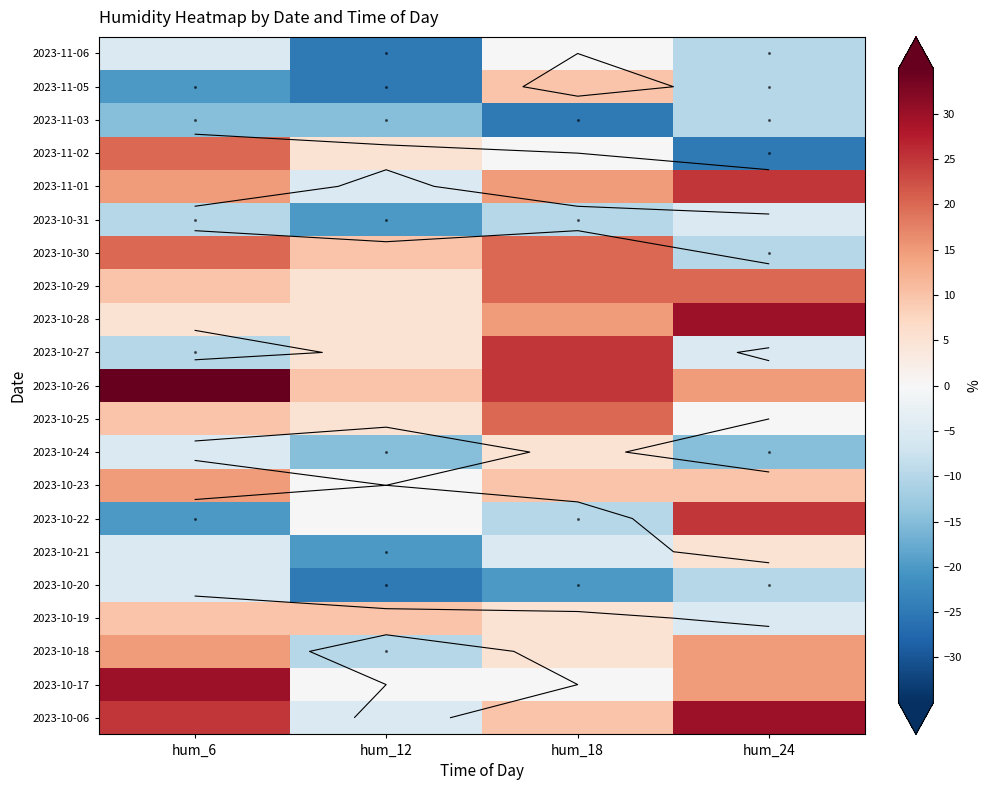

Is it true that 2023-10-17 equals 30 at hum_6?

True